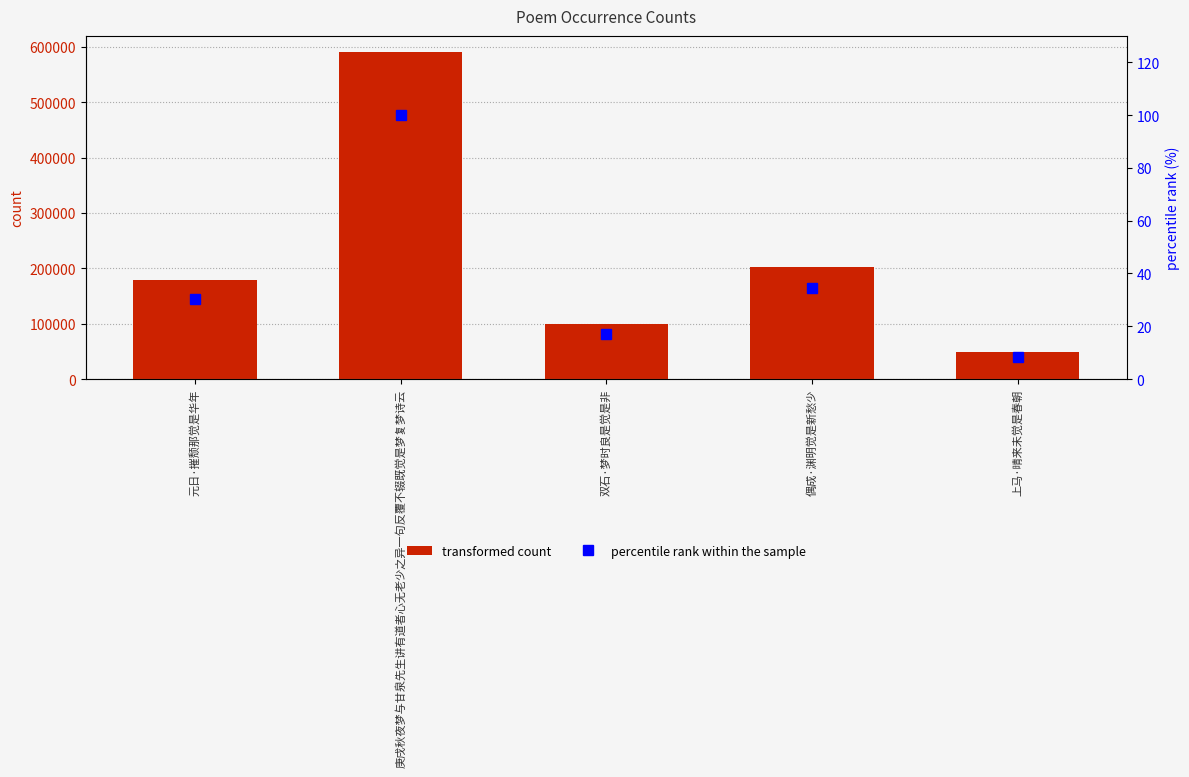

Reading left to right, list all the values displayed in this chart.

transformed count: 178831.0	590369.0	99845.0	202710.0	48726.0
percentile rank within the sample: 30.3	100.0	16.9	34.3	8.3